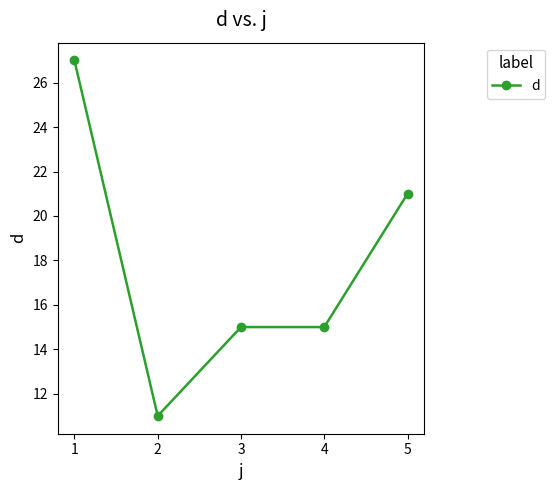

True or false: the data has more than 2 interior local peaks.

False